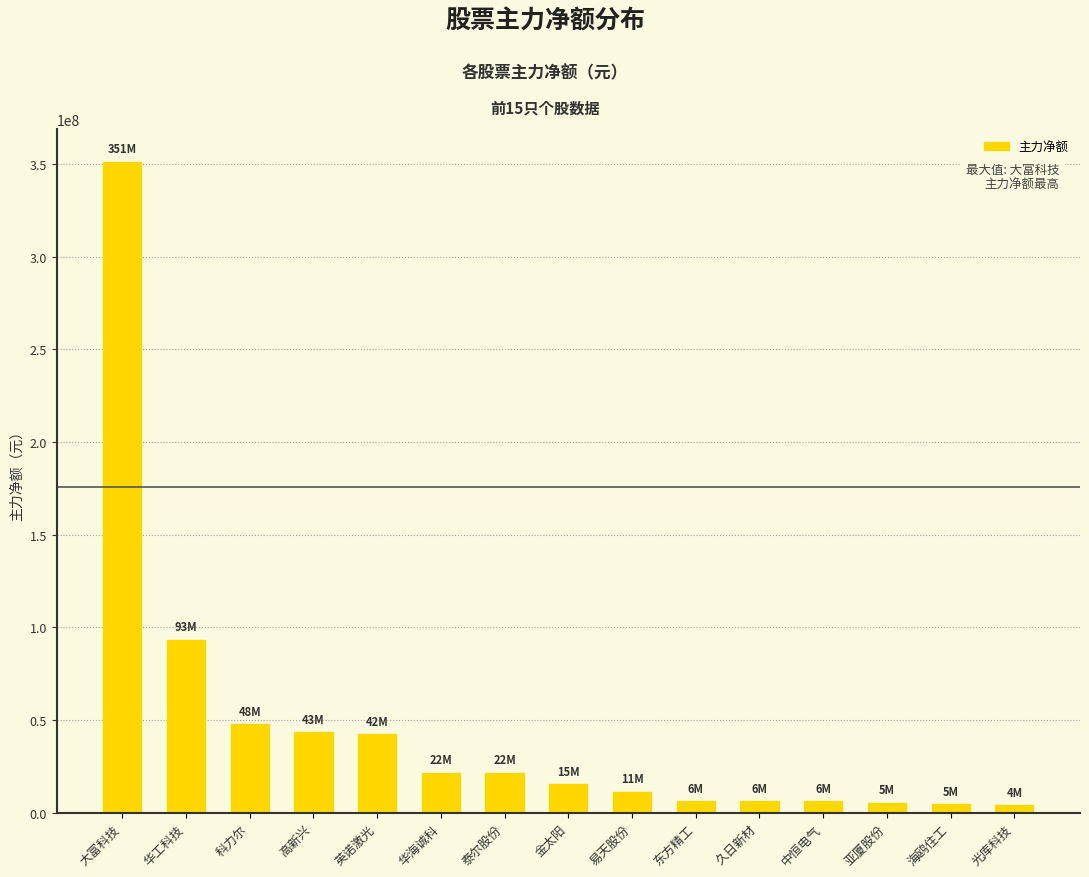

What position from the right is 亚厦股份?

3